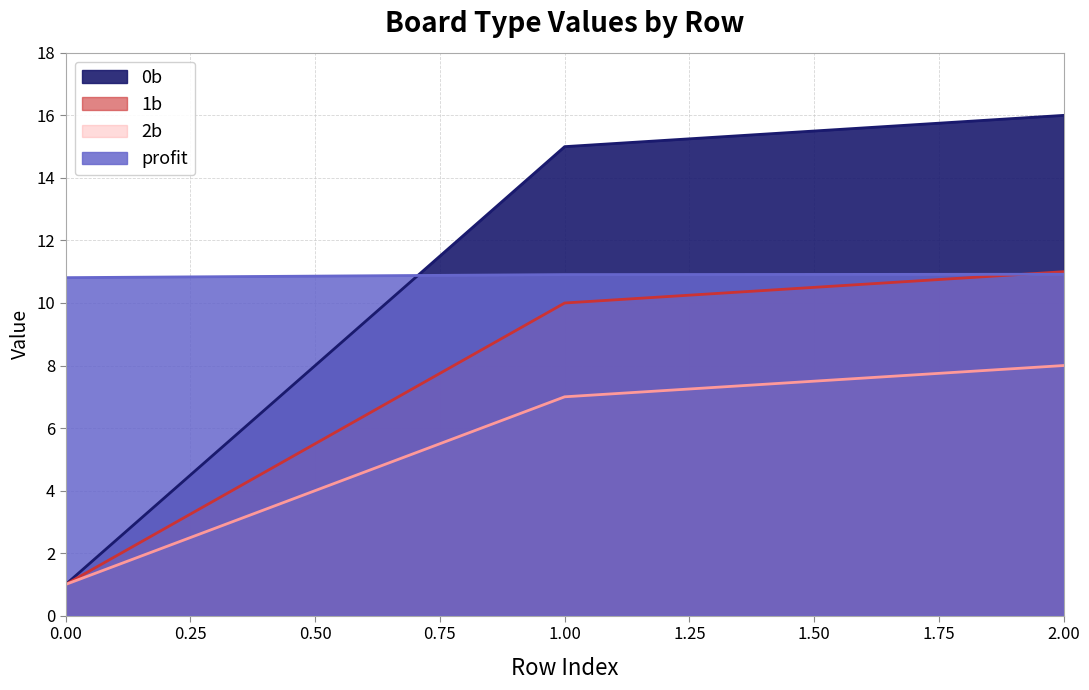

Is it true that 0b equals 9.9 at 1?

False